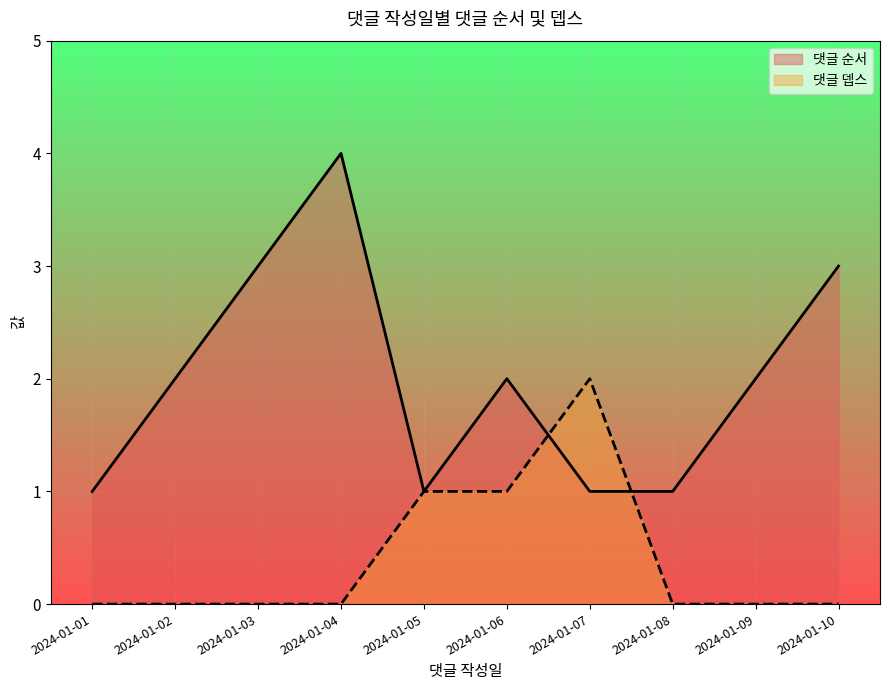

Reading left to right, list all the values displayed in this chart.

댓글 순서: 1	2	3	4	1	2	1	1	2	3
댓글 뎁스: 0	0	0	0	1	1	2	0	0	0